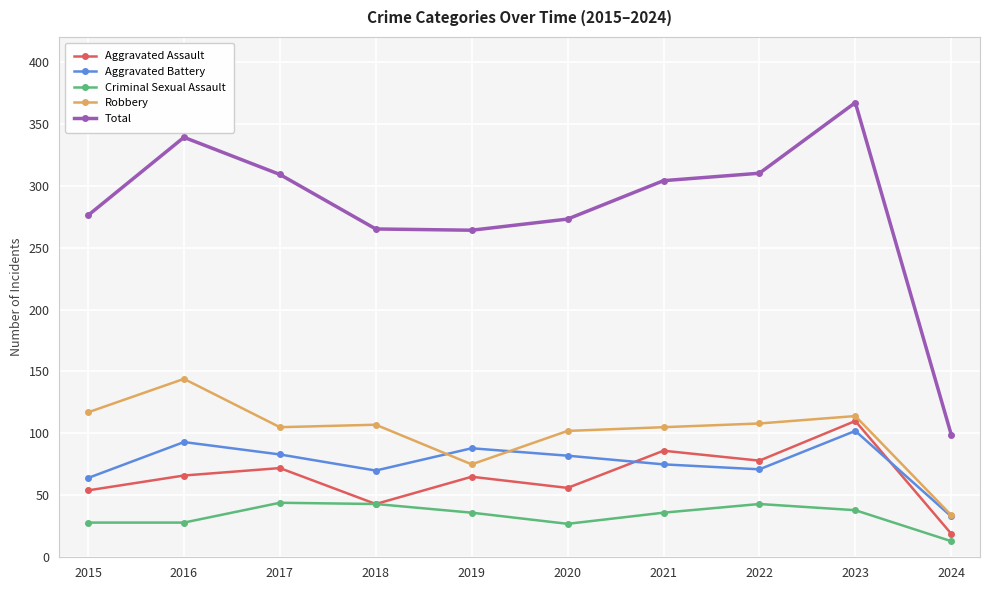

What is the value of the Aggravated Battery point at the 1st from the left?

64